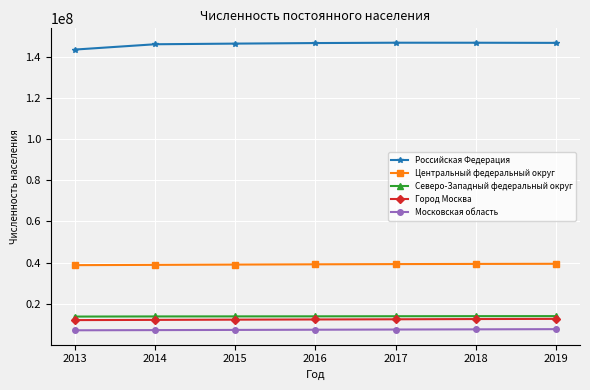

What is the greatest value displayed?

146842401